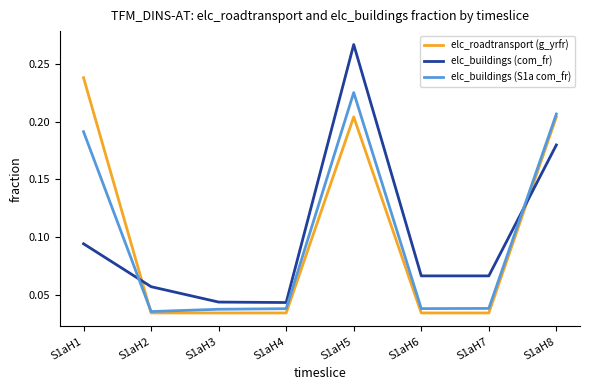

Rank the series at S1aH1 from highest to lowest value.

elc_roadtransport (g_yrfr), elc_buildings (S1a com_fr), elc_buildings (com_fr)